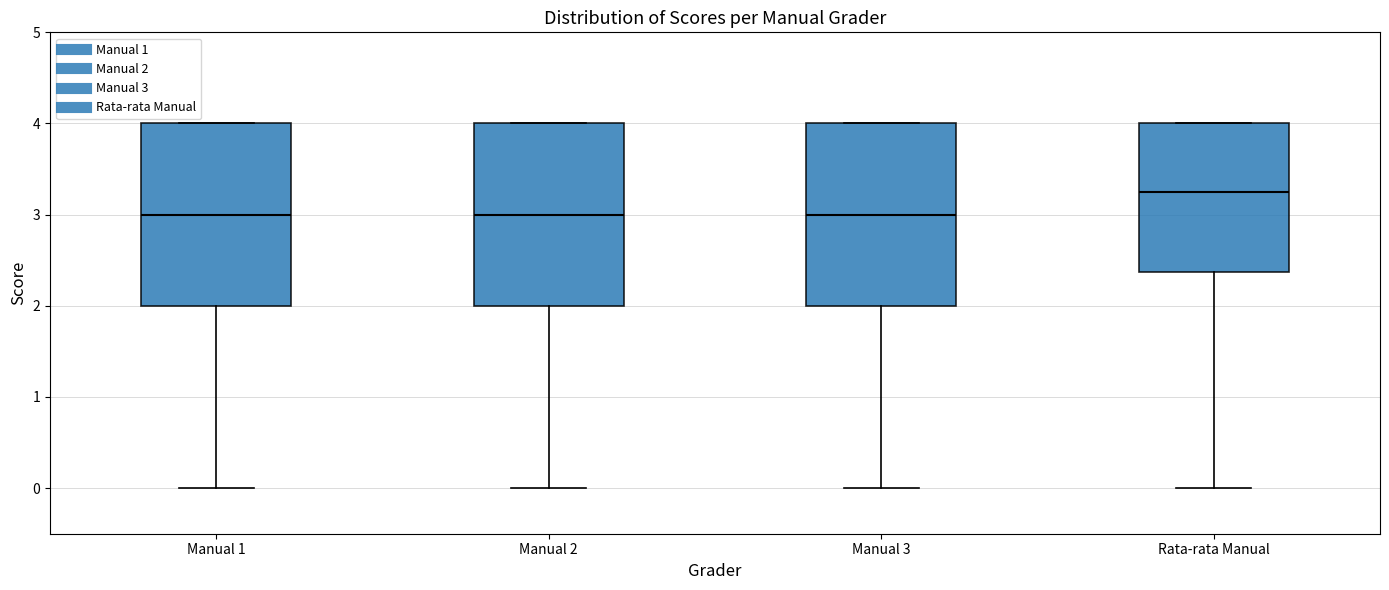

Where does the median line of the box for Rata-rata Manual sit on the y-axis? The values are not printed on the chart, so give them approximately, as read against the axis.

3.3